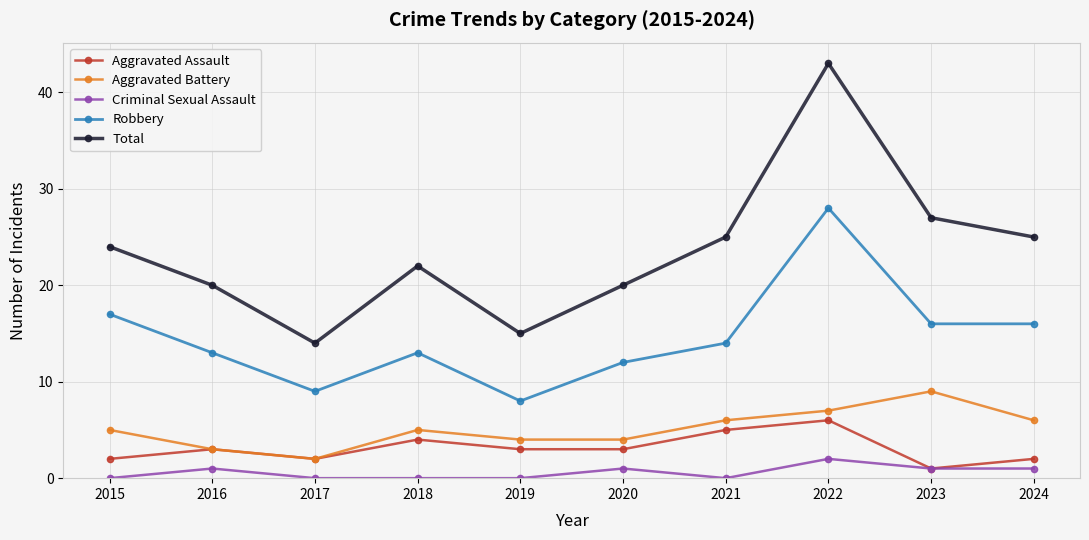

Which category has the highest value across all series?

2022